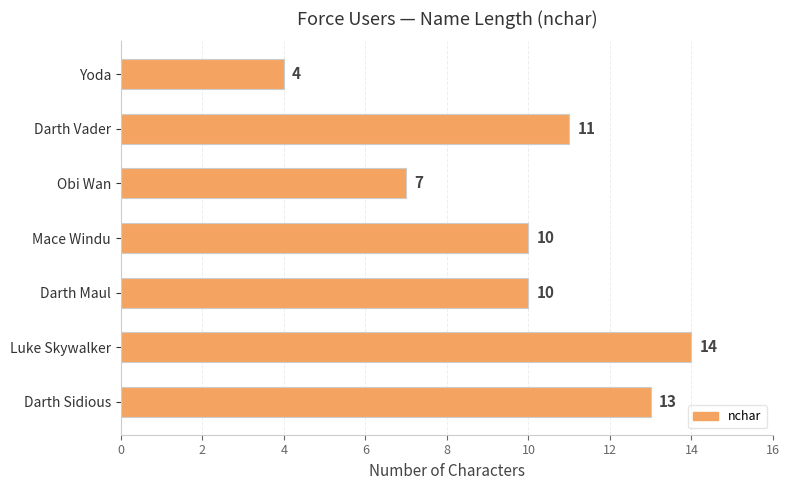

What is the value of the 7th bar from the top?

13